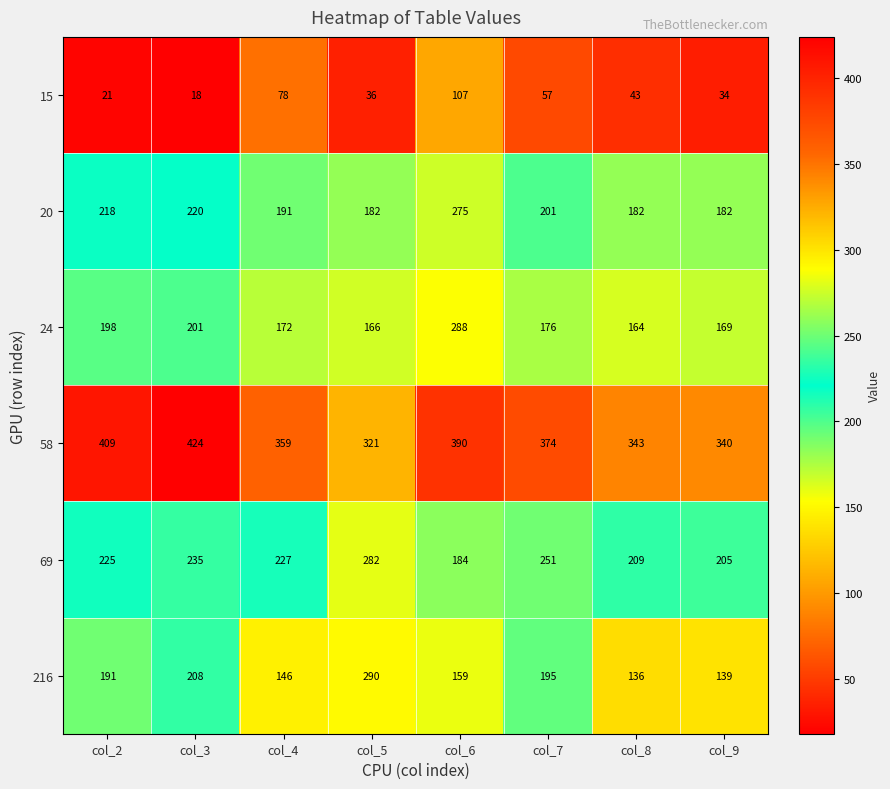

What is the smallest value displayed?

18